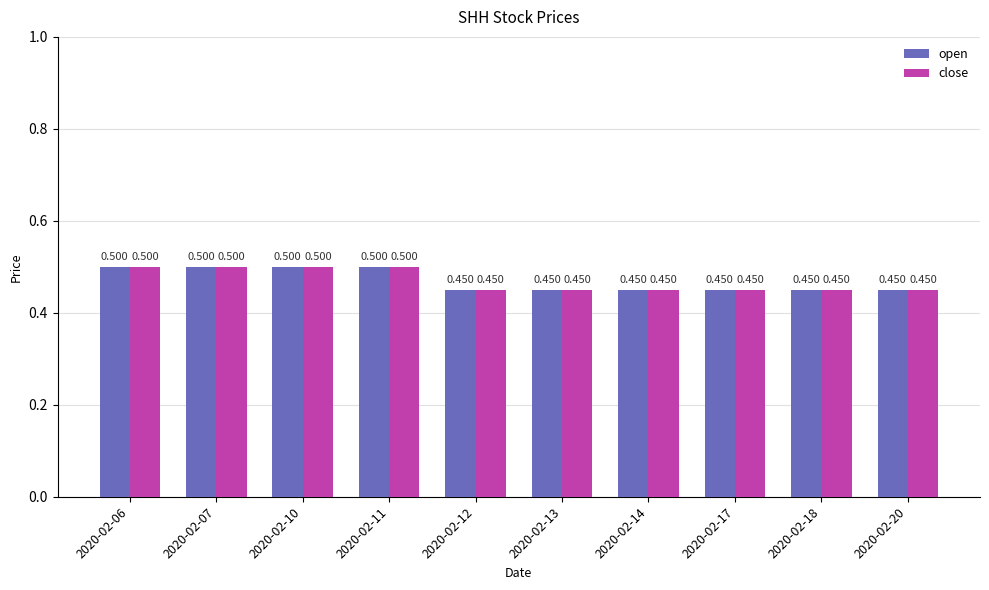

Is the value of open at 2020-02-11 greater than the value of close at 2020-02-12?

Yes